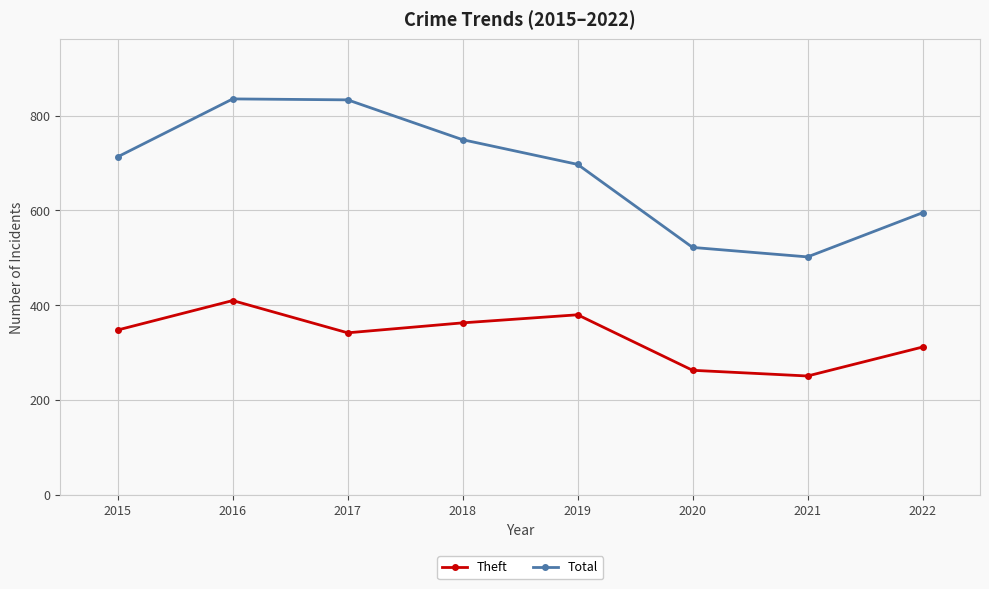

Which category has the lowest value across all series?

2021